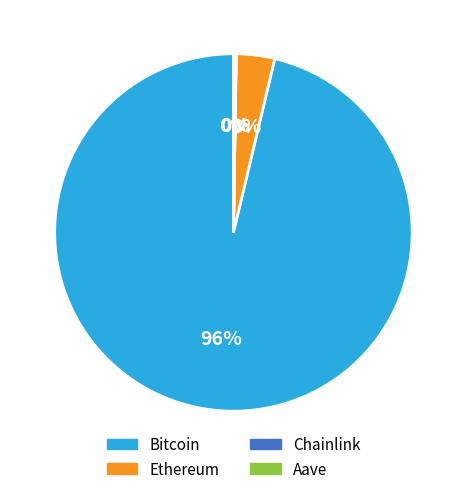

Does any single category account for the majority?

Yes